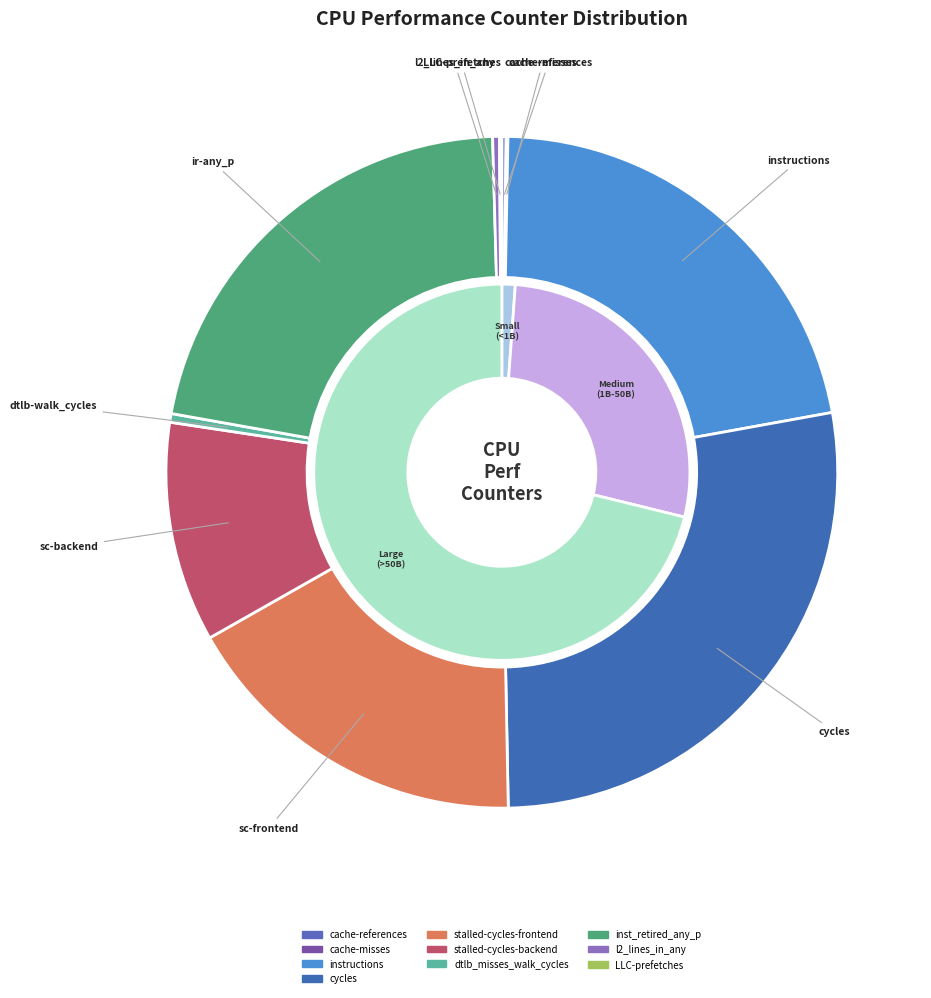

Which has a higher value, cache-references or cache-misses?

cache-references